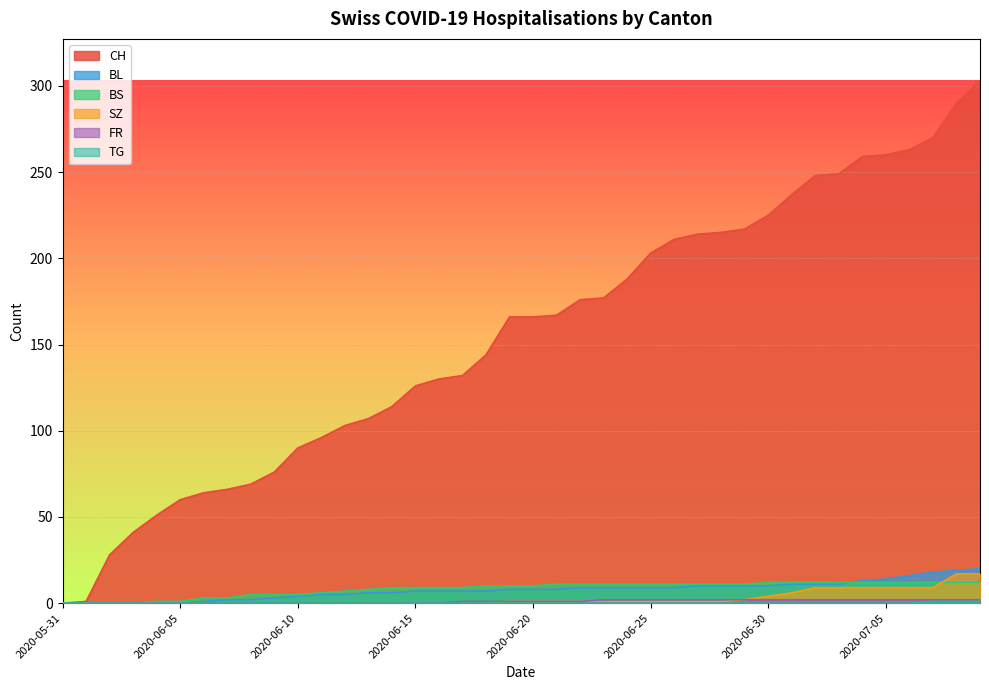

What is the difference between the second highest and minimum values in the TG series?

1